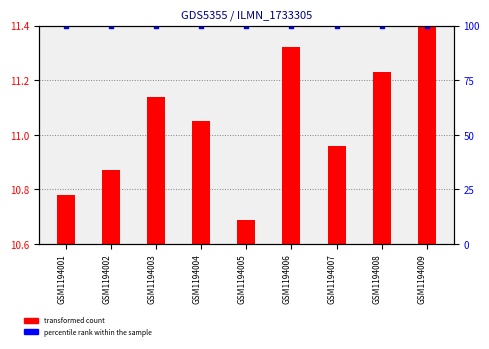

Which series reaches the maximum Y coordinate?

transformed count